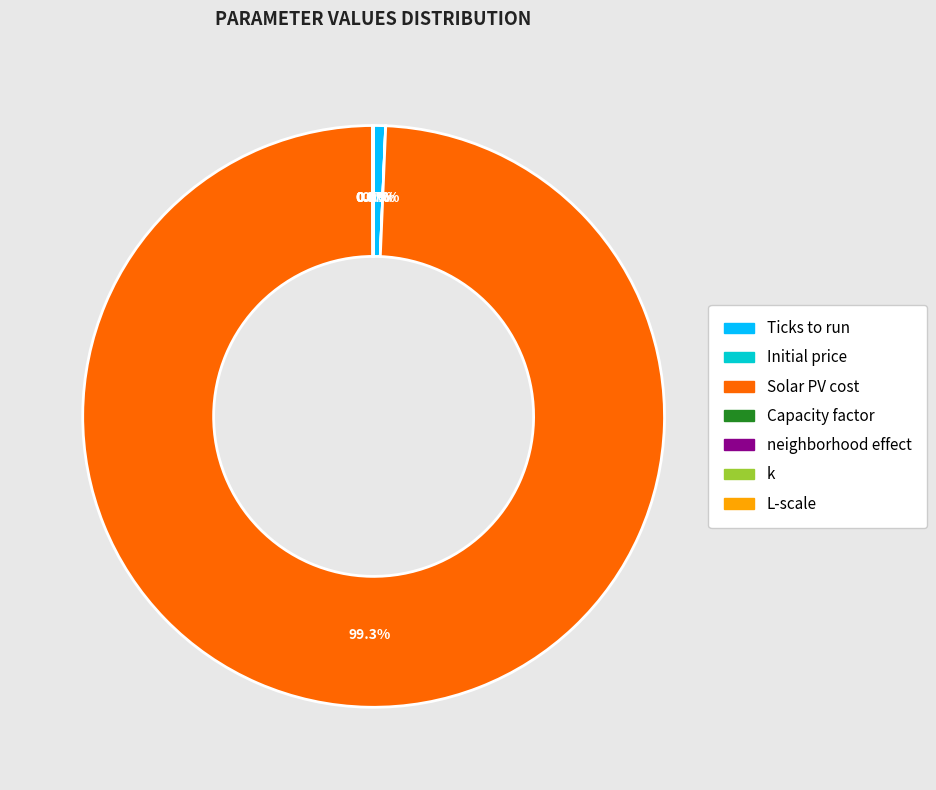

What is the largest slice in the pie chart?

Solar PV cost